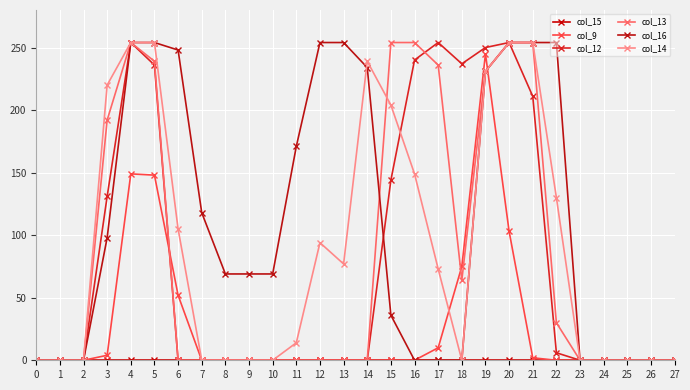

Reading left to right, list all the values displayed in this chart.

col_15: 0	0	0	0	0	0	0	0	0	0	0	0	0	0	0	0	0	0	0	0	0	0	0	0	0	0	0	0
col_9: 0	0	0	4	149	148	52	0	0	0	0	0	0	0	0	0	0	10	75	245	103	2	0	0	0	0	0	0
col_12: 0	0	0	131	254	236	0	0	0	0	0	0	0	0	0	144	240	254	237	250	254	211	6	0	0	0	0	0
col_13: 0	0	0	192	254	239	0	0	0	0	0	0	0	0	0	254	254	236	64	231	254	254	30	0	0	0	0	0
col_16: 0	0	0	98	254	254	248	118	69	69	69	171	254	254	234	36	0	0	0	231	254	254	254	0	0	0	0	0
col_14: 0	0	0	220	254	254	105	0	0	0	0	14	94	77	239	204	149	73	0	231	254	254	130	0	0	0	0	0